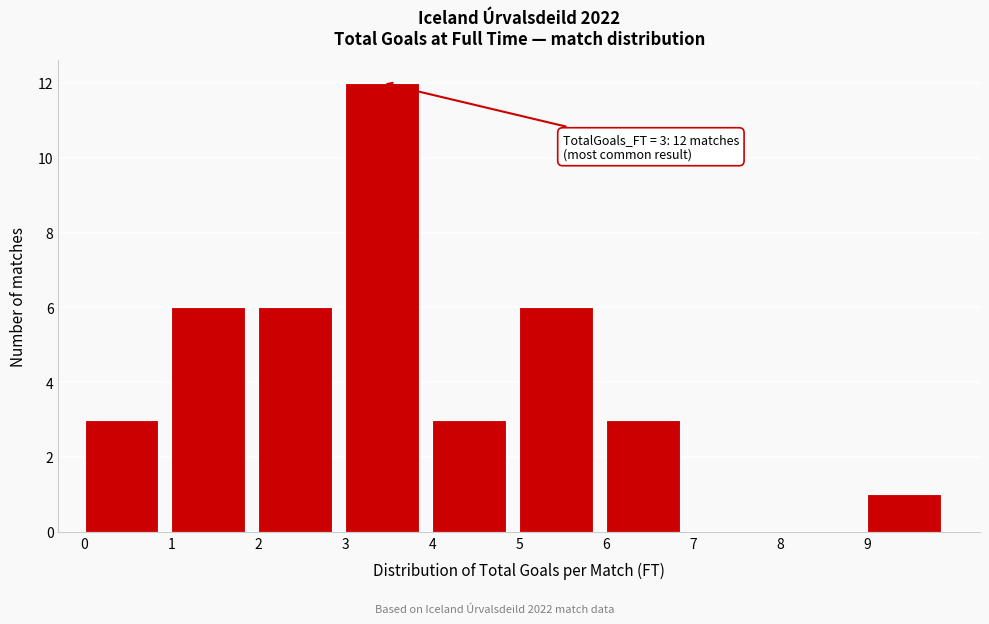

Over which range of the x-axis is the bar tallest?

3 to 4